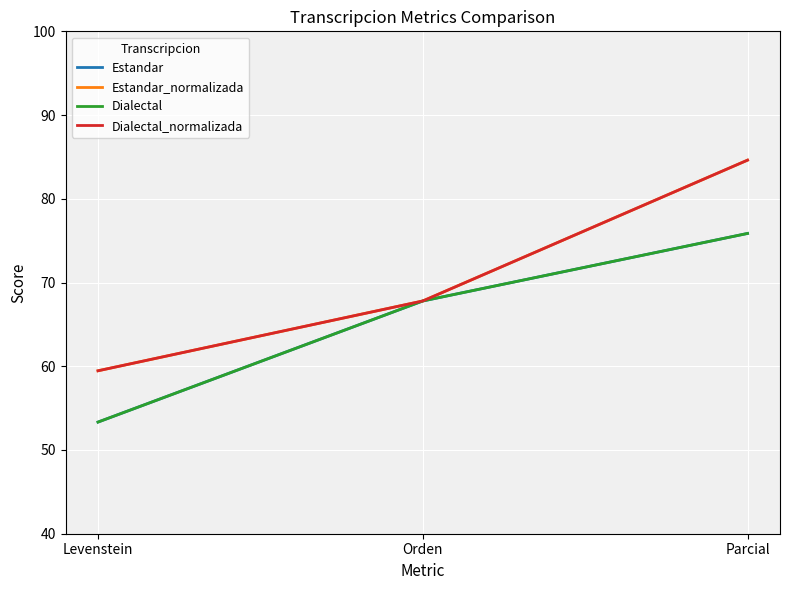

What is the label of the 2nd point from the right?

Orden